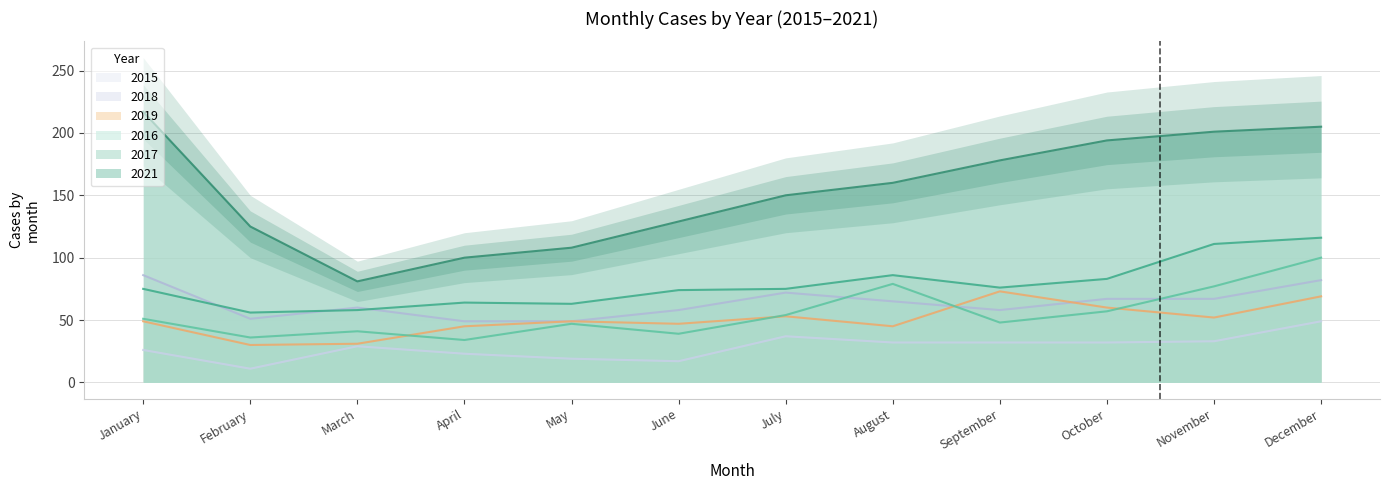

What is the total value across all series at November?

541